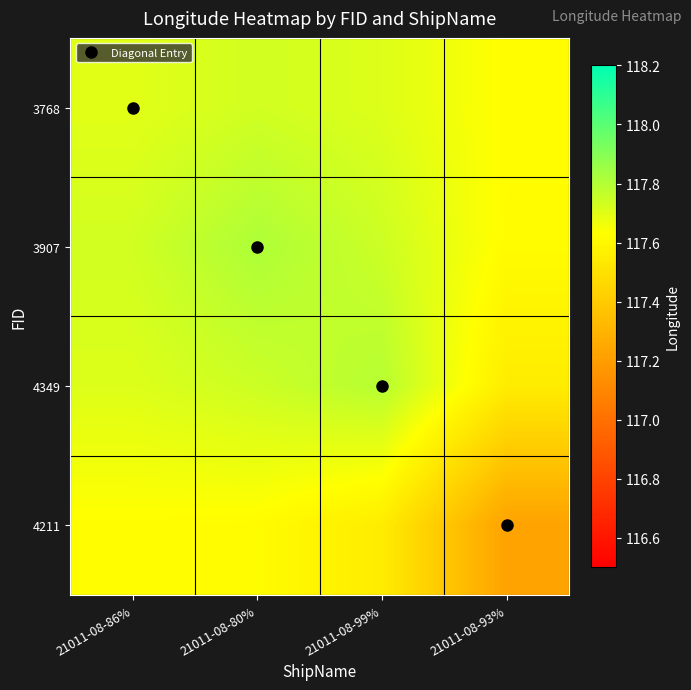

What is the spread (max minus min) of values at 21011-08-93%?

0.4